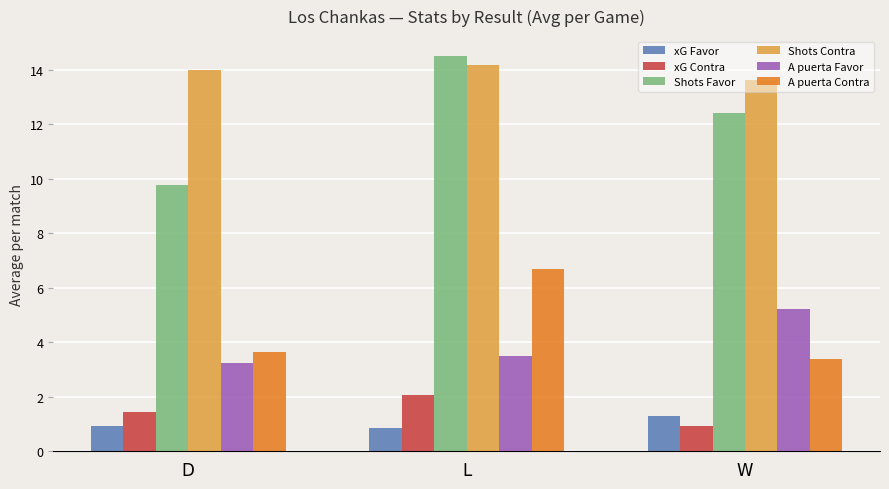

Read the Shots Contra value at L.

14.2